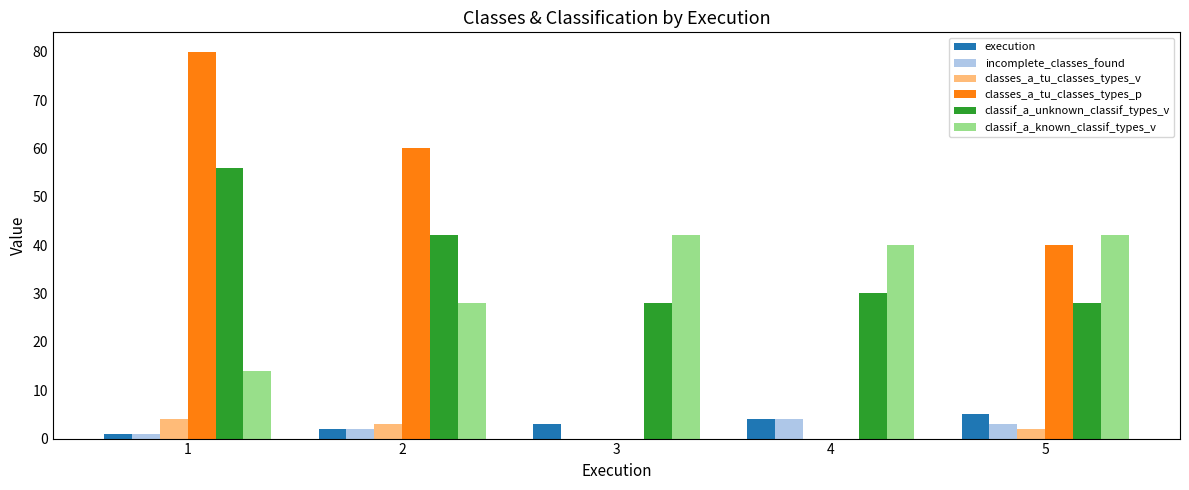

Which series has the largest total across all categories?

classif_a_unknown_classif_types_v